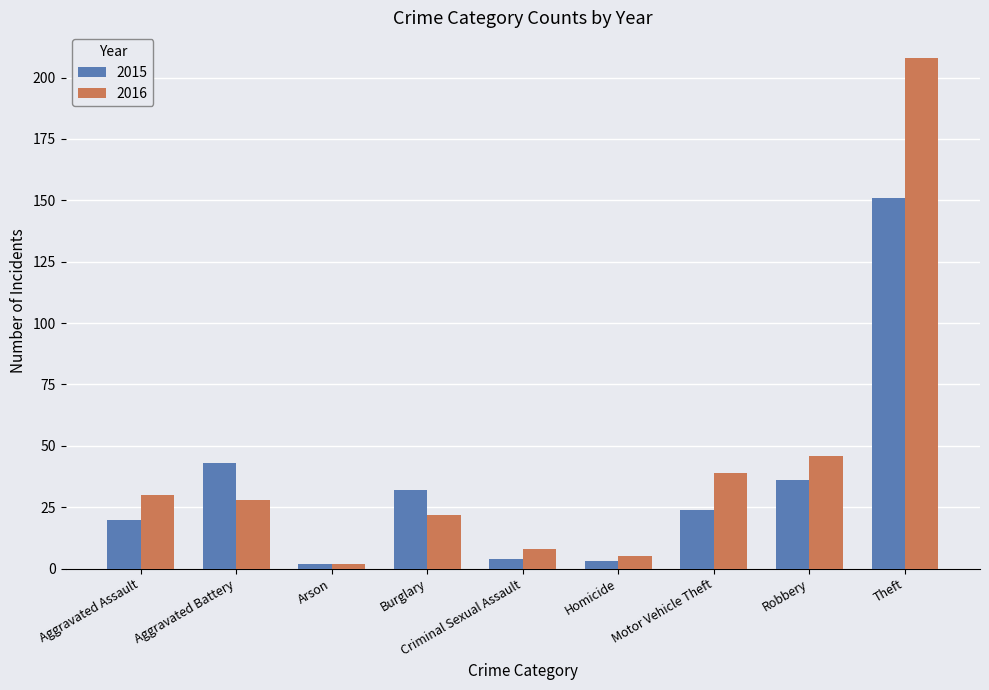

What are all the series names shown in the legend?

2015, 2016